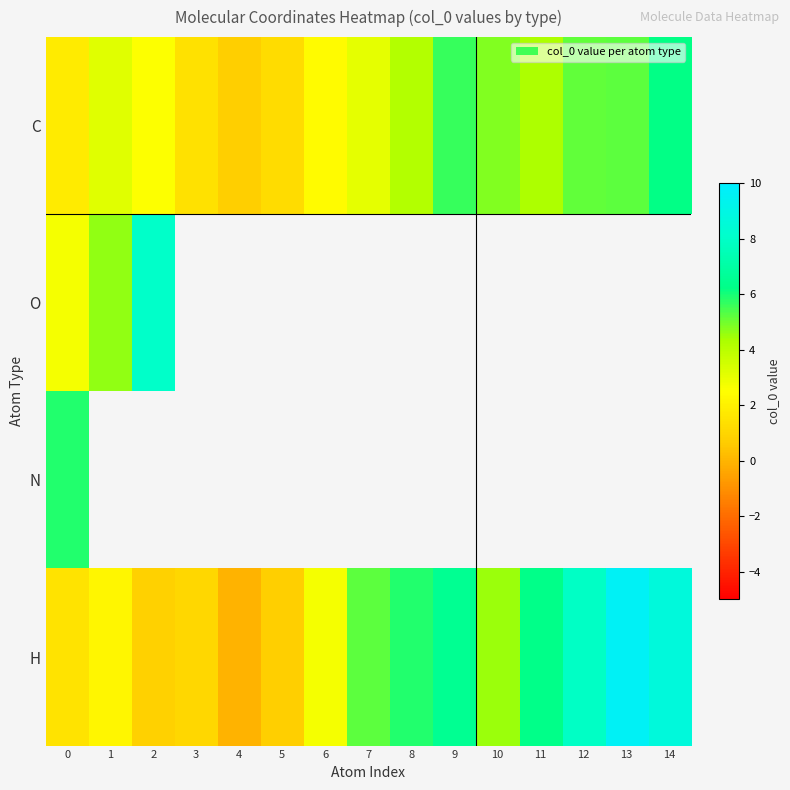

List the series in order of their peak value, lowest first.

N, C, O, H